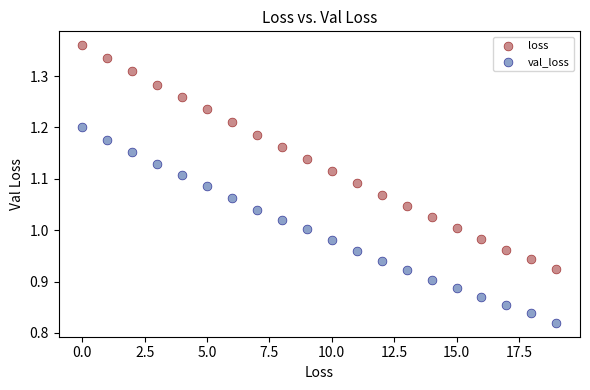

Which series has the widest spread of Y values?

loss